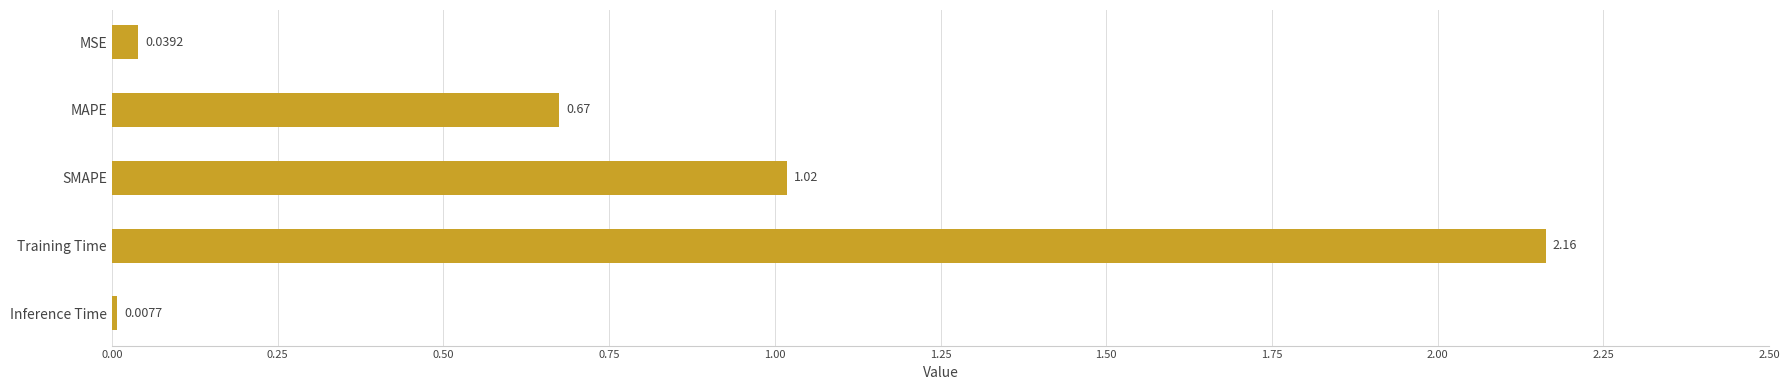

At which category does the chart reach its minimum across all series?

Inference Time